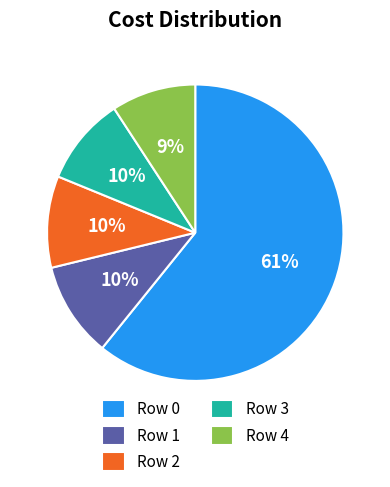

What is the largest slice in the pie chart?

Row 0